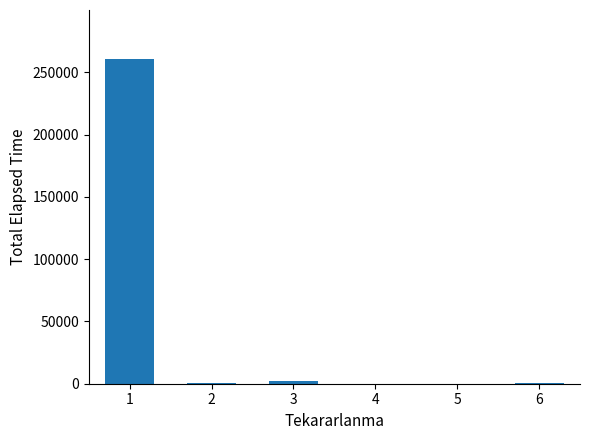

Approximately how many times larger is the value at 2 compared to 5?

6.2